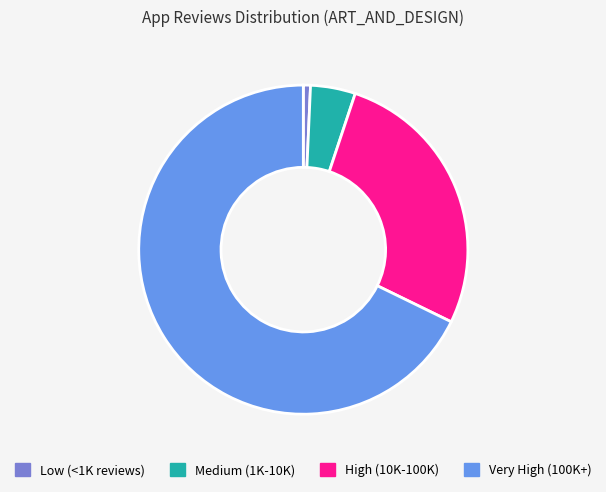

Which has a higher value, Low (<1K reviews) or High (10K-100K)?

High (10K-100K)